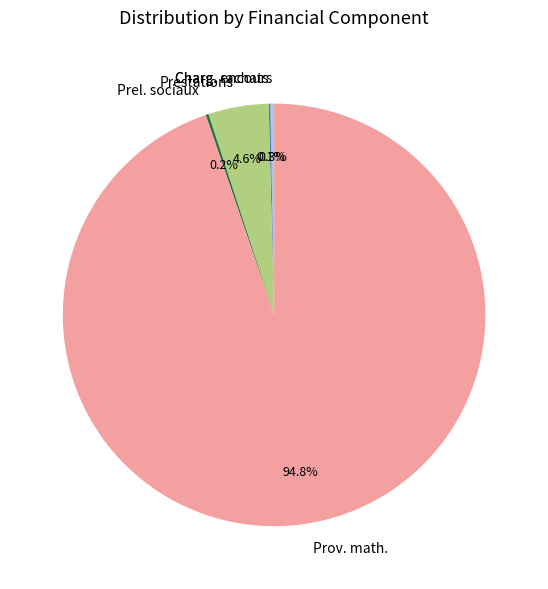

How much of the chart is everything except Prov. math.?

5.2%